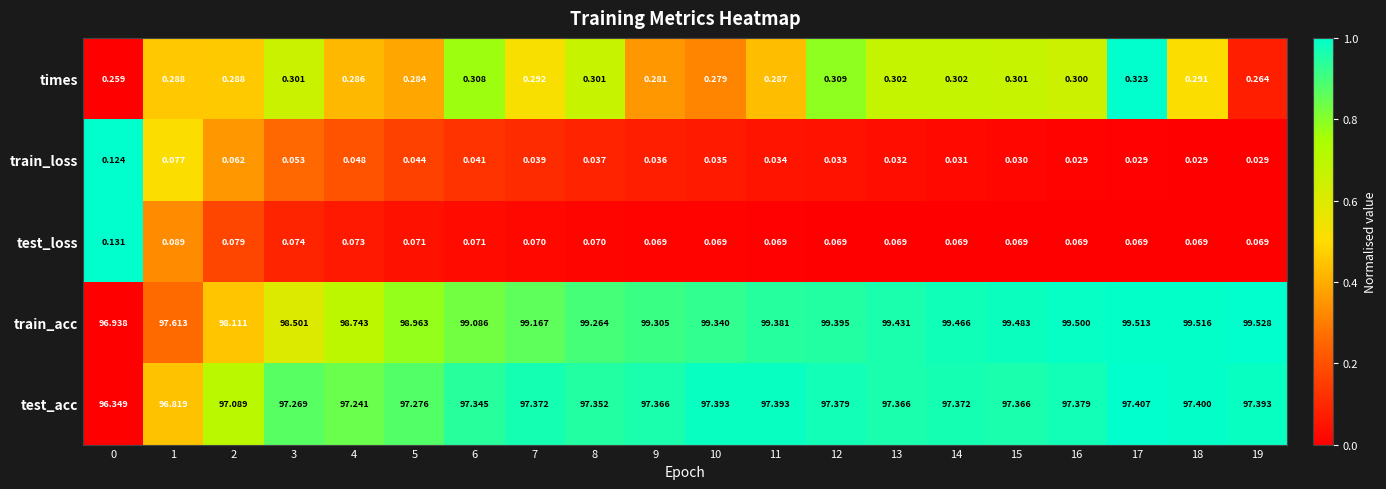

What is the spread (max minus min) of values at 4?

98.7